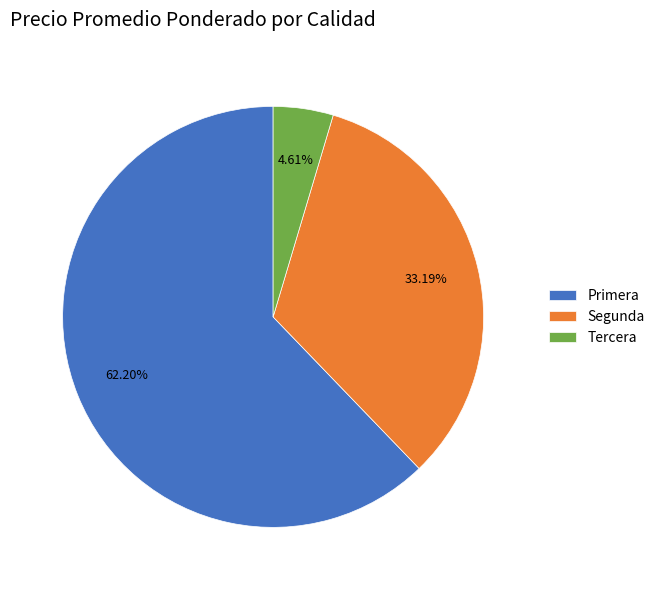

Is there a majority slice in this chart?

Yes